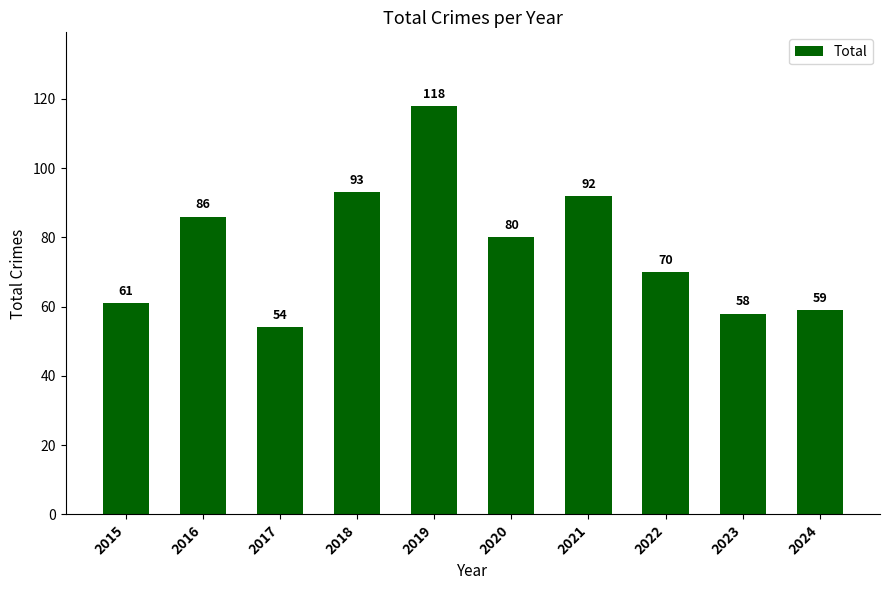

Rank the categories by value from lowest to highest.

2017, 2023, 2024, 2015, 2022, 2020, 2016, 2021, 2018, 2019